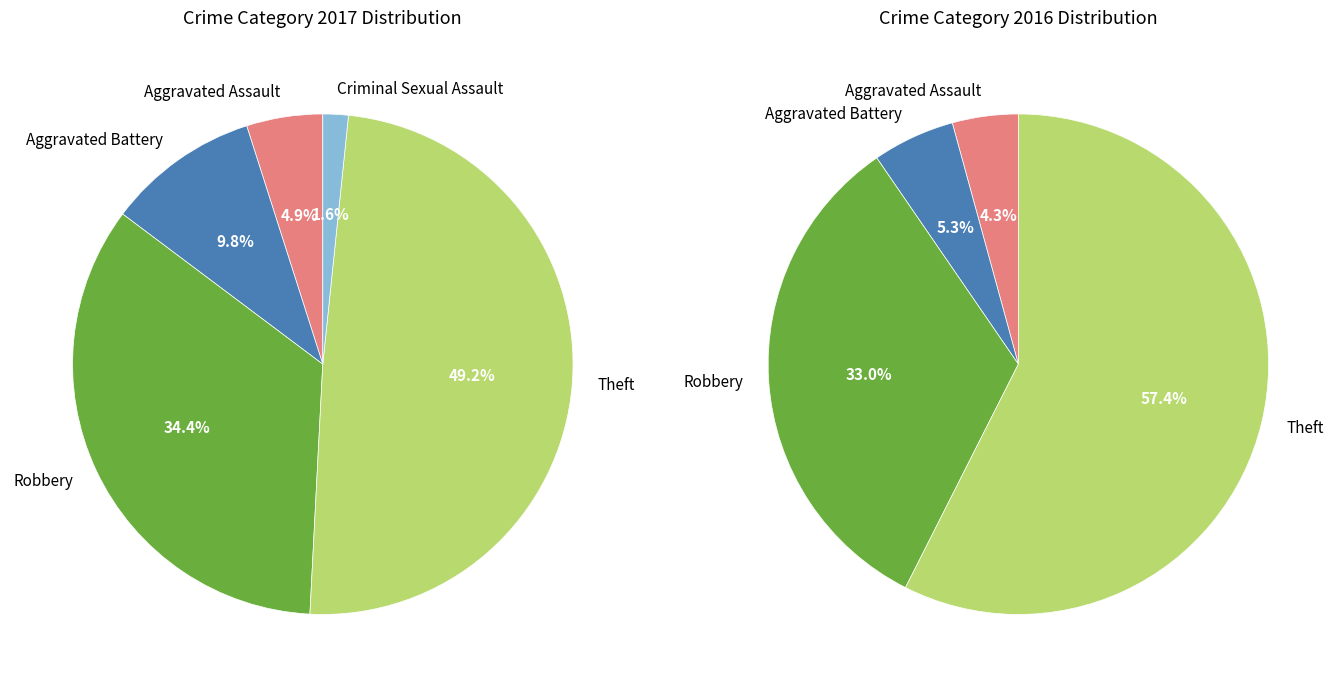

The values_2017 slice represents 1% of the pie. True or false?

False